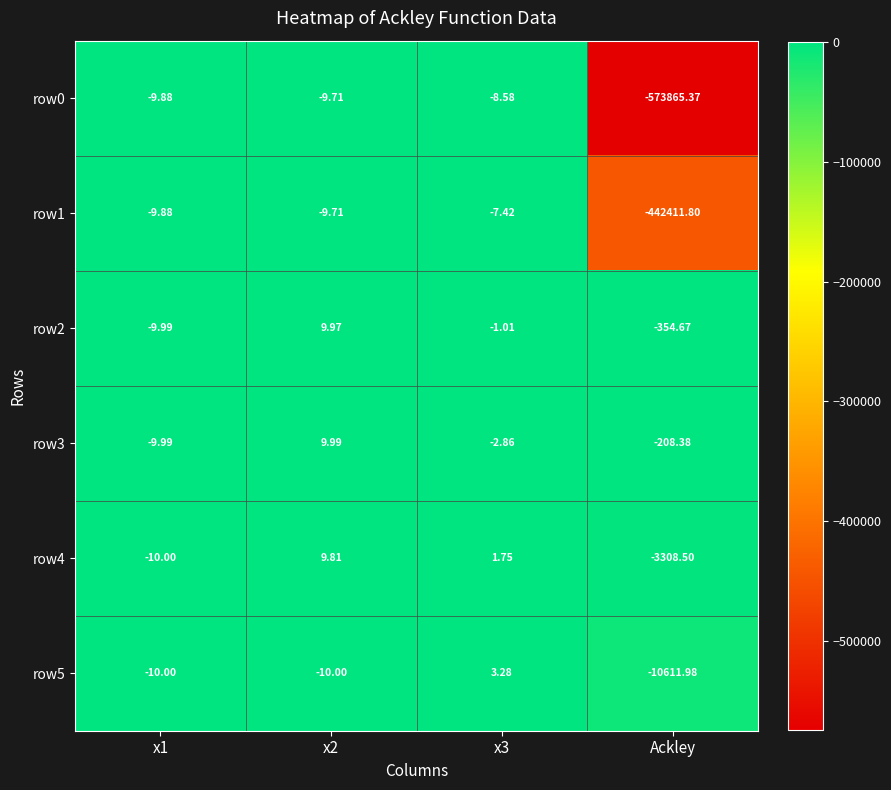

Is the value of row3 at Ackley greater than the value of row1 at x1?

No